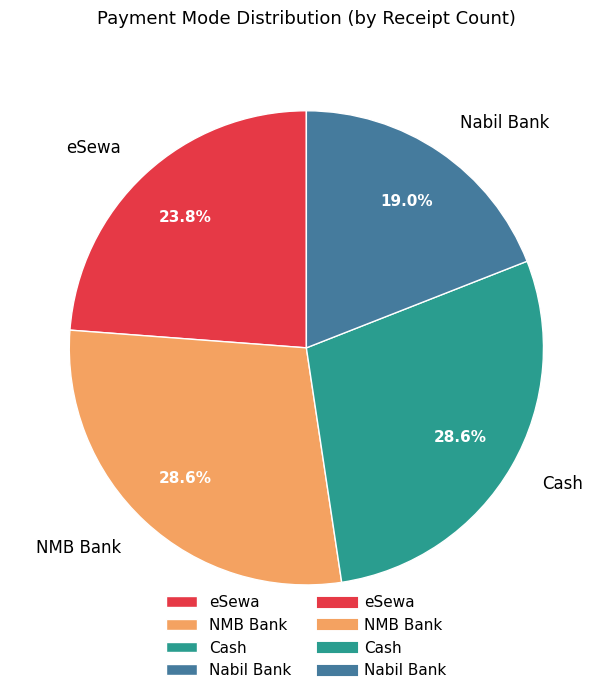

To the nearest percent, what is the average slice percentage?

25%